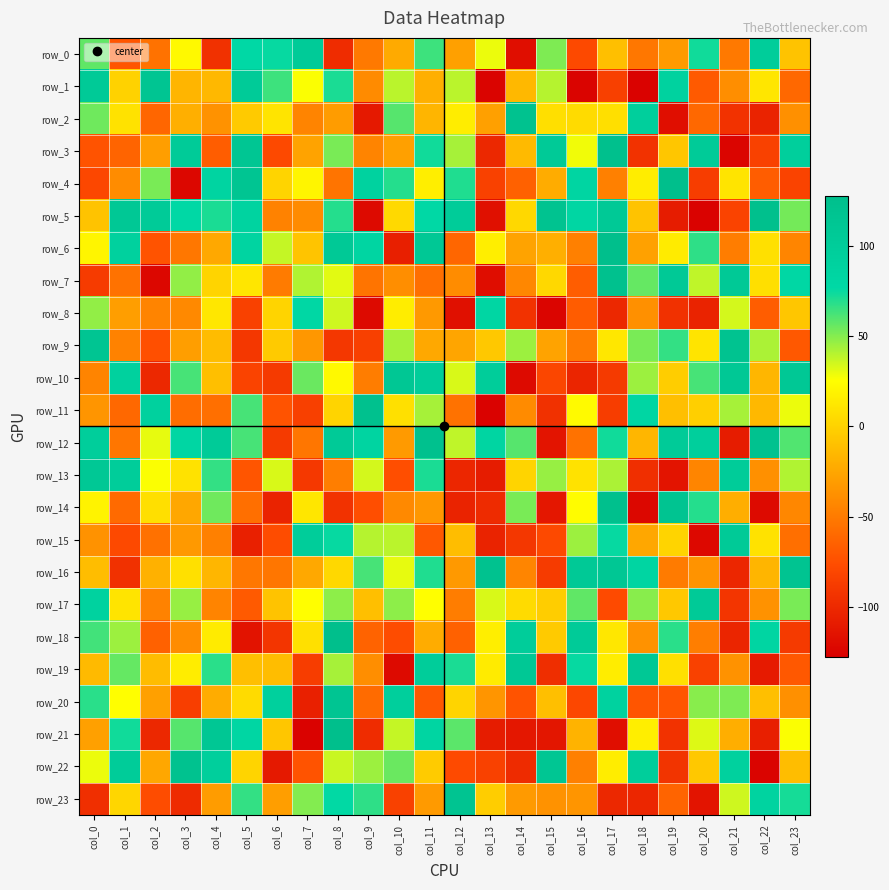

What is the maximum value for row_15?

104